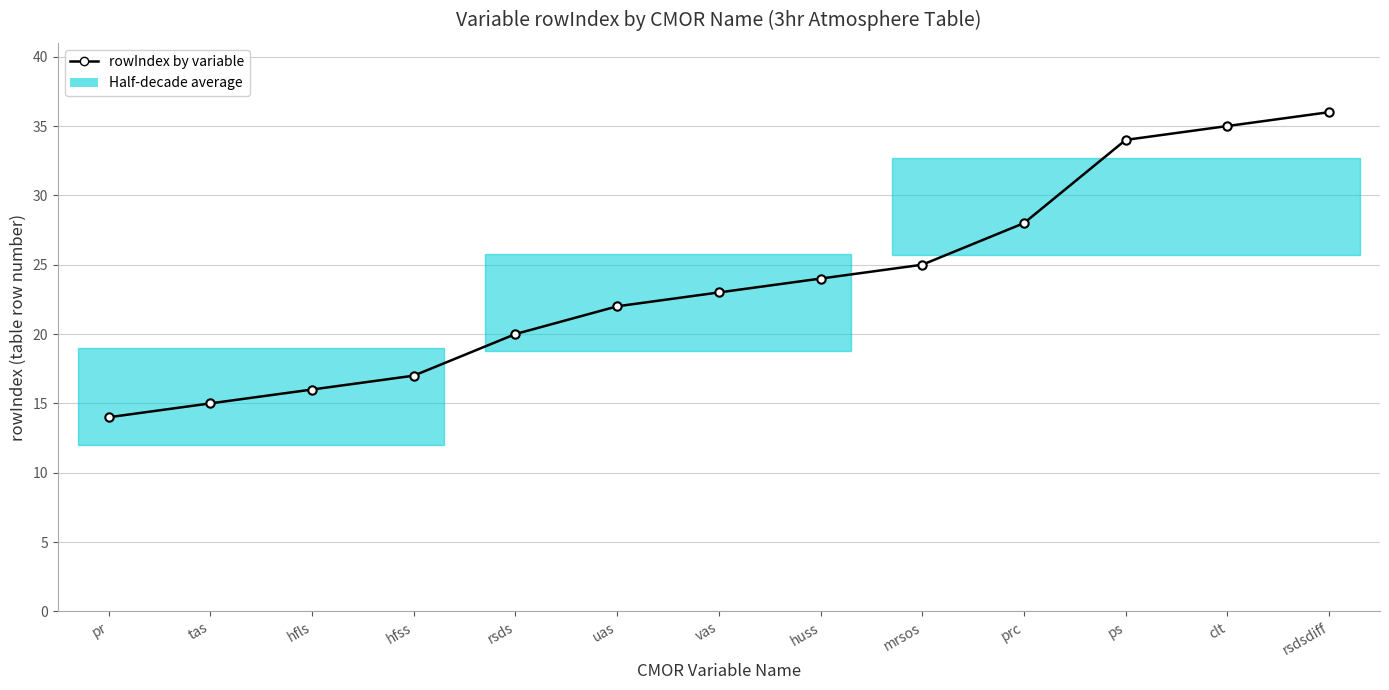

The chart shows a value of 22 at ps. True or false?

False